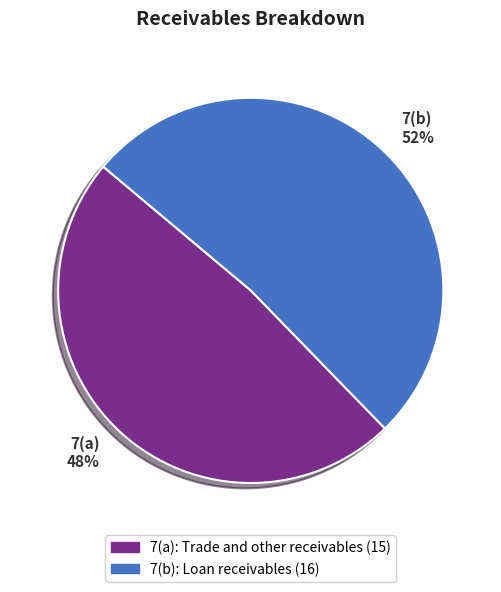

Which category accounts for the majority?

7(b)